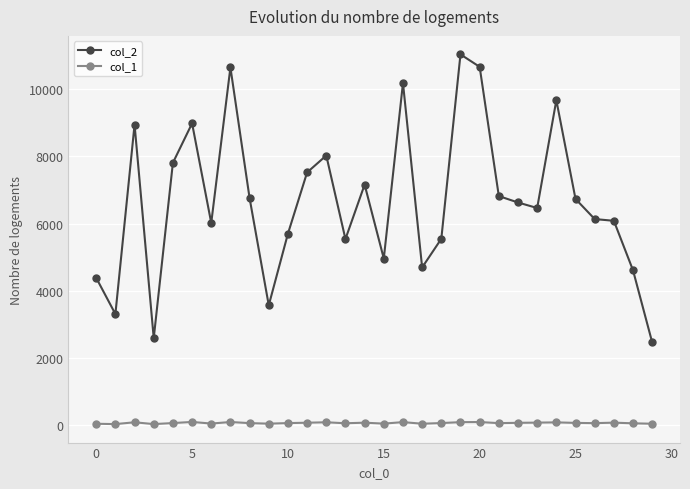

Which series has the largest total across all categories?

col_2